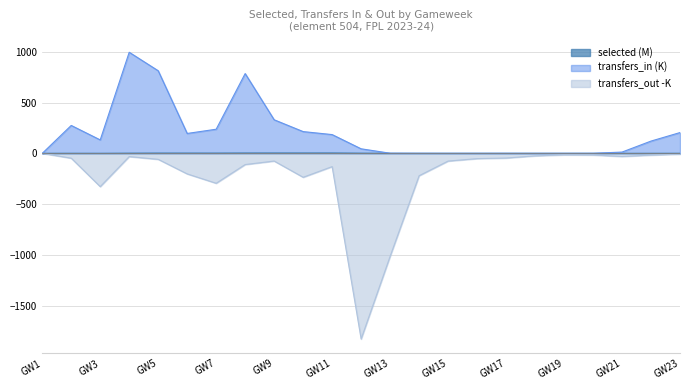

How many data points in transfers_in are less than 121?

11